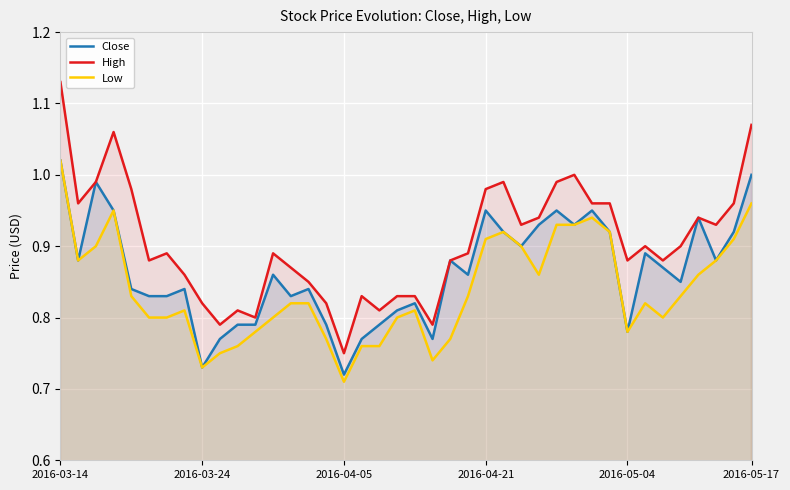

The High series shows 0.8 at 11. True or false?

True